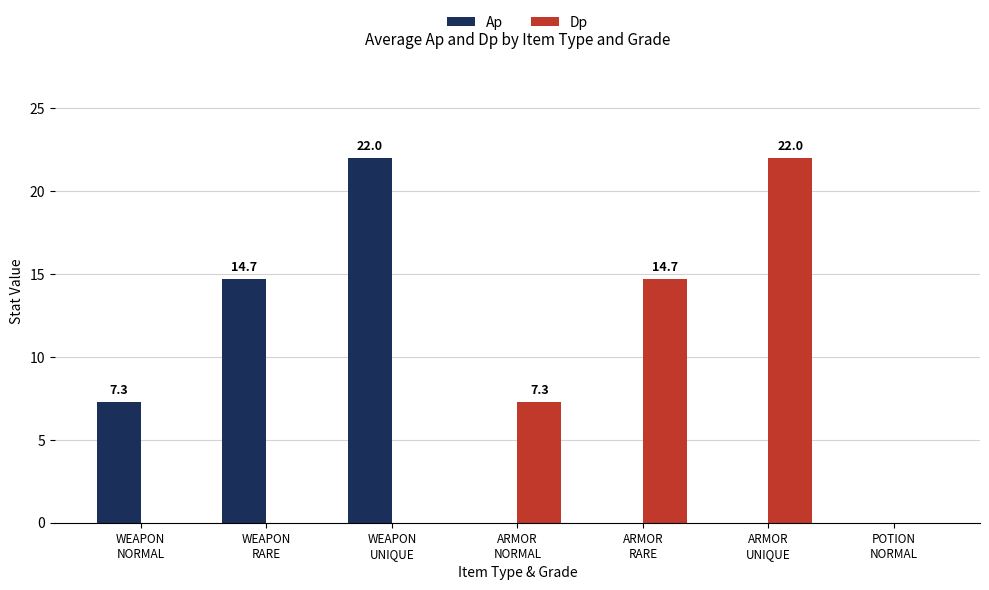

What are all the series names shown in the legend?

Ap, Dp